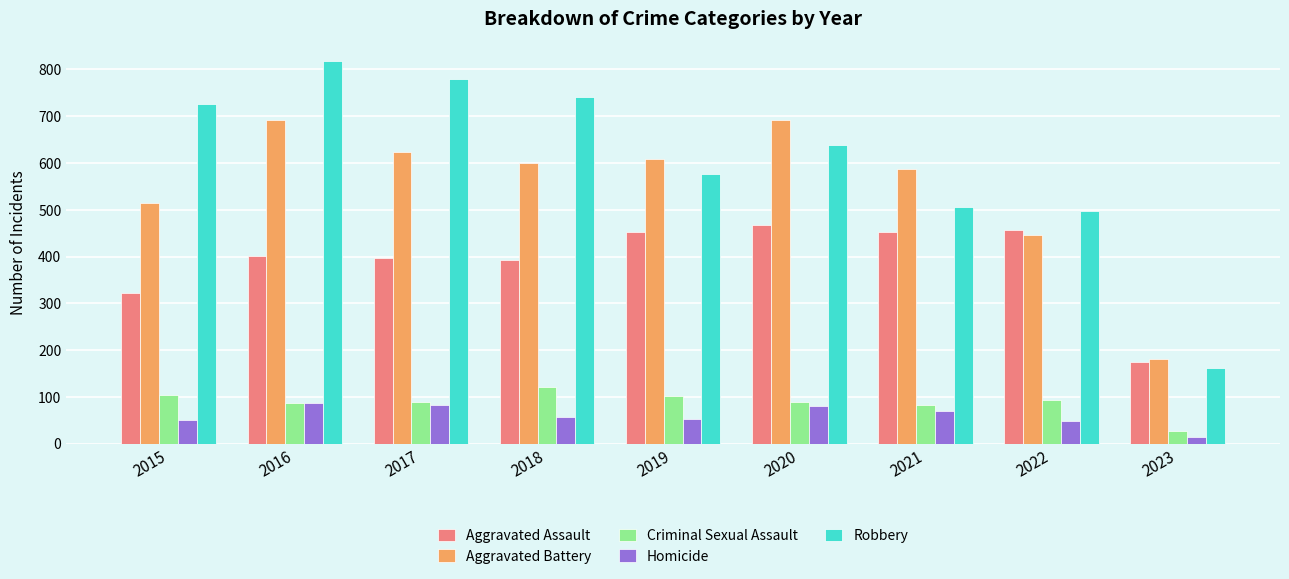

How many distinct data groups are displayed?

5